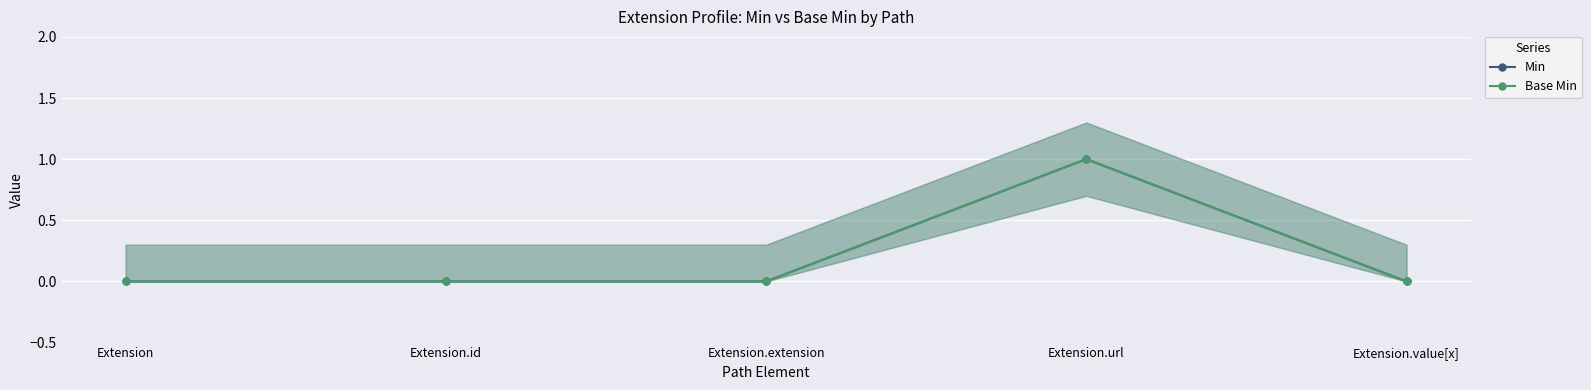

List the series in order of their peak value, lowest first.

Min, Base Min